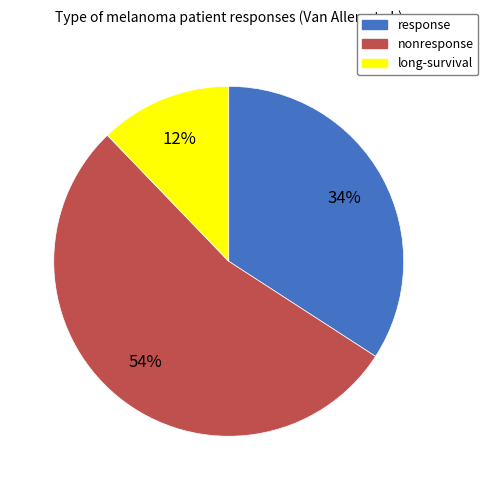

True or false: response accounts for 45% of the total.

False